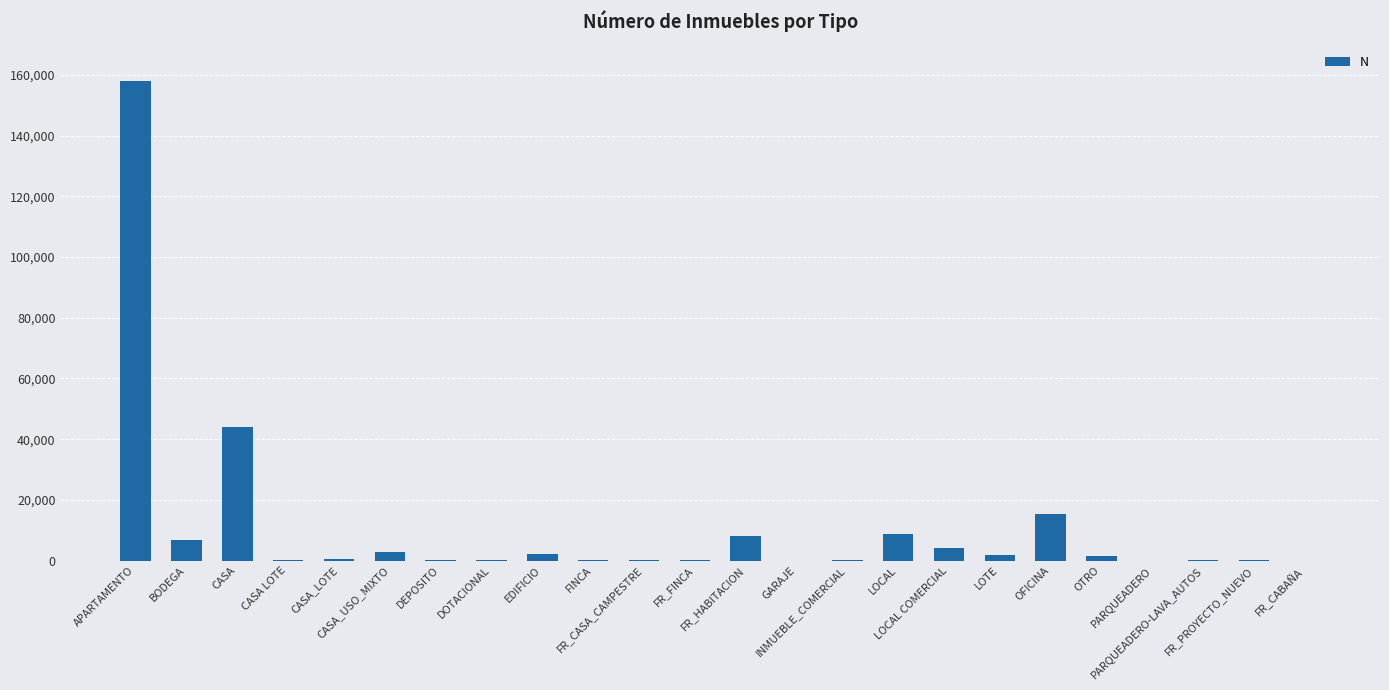

What is the change in value from CASA LOTE to FR_CASA_CAMPESTRE?

+166